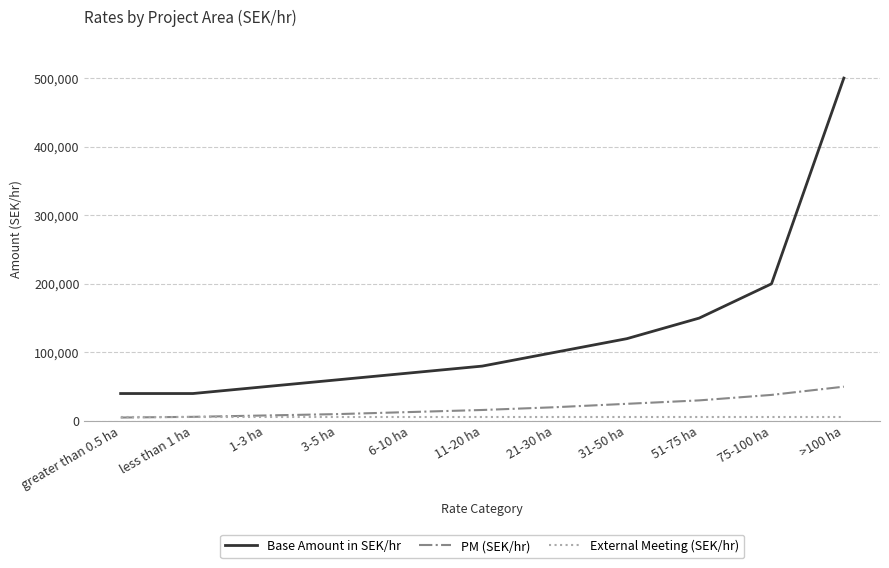

What is the sum of all PM (SEK/hr) values?

221000